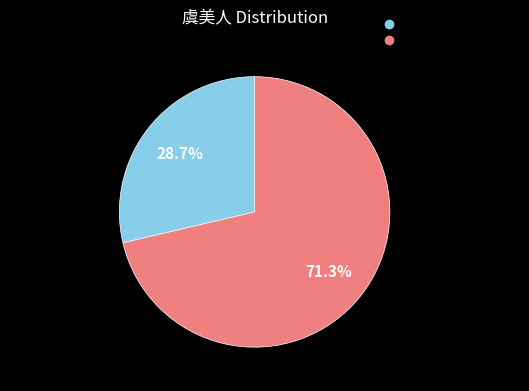

Do 虞美人·题美人扑蝶图 and 虞美人 题美人扑蝶图 together represent more than half of the pie?

Yes